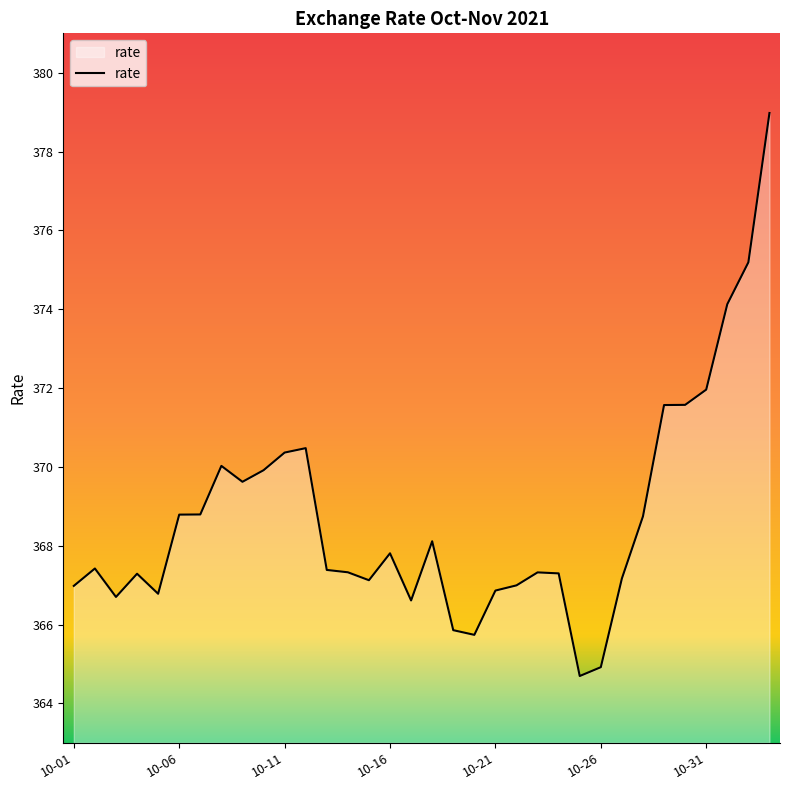

How many lines are shown in the chart?

1